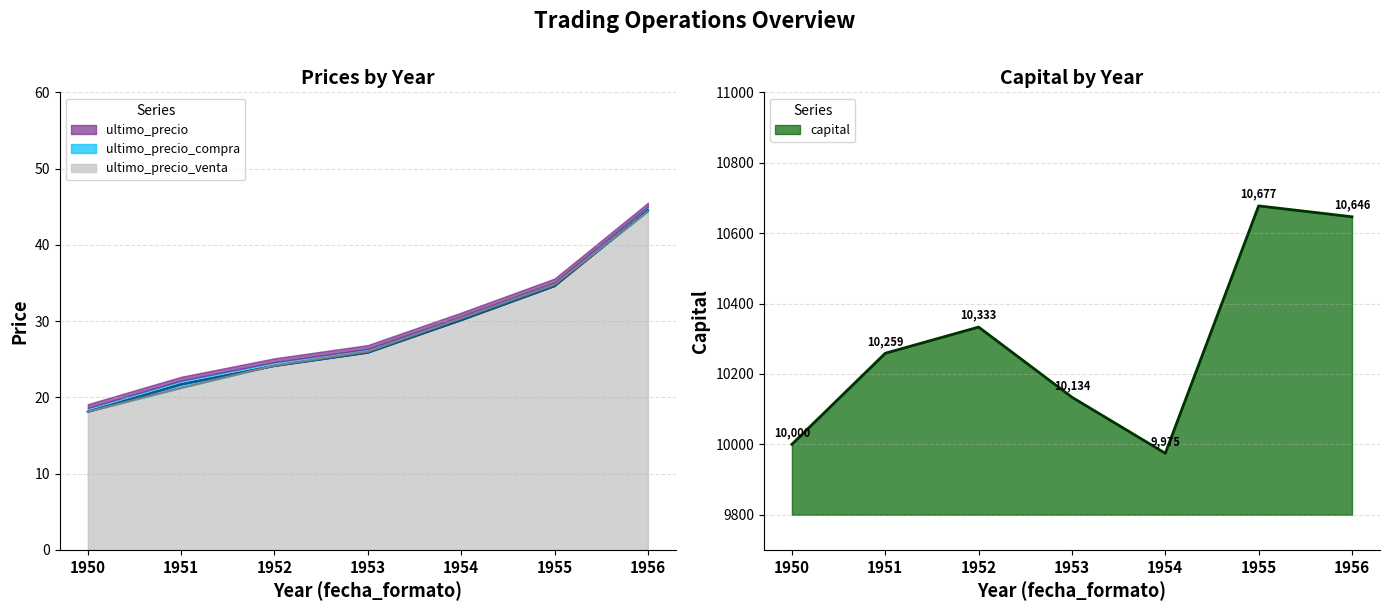

The ultimo_precio_compra series shows 46.2 at 1955. True or false?

False